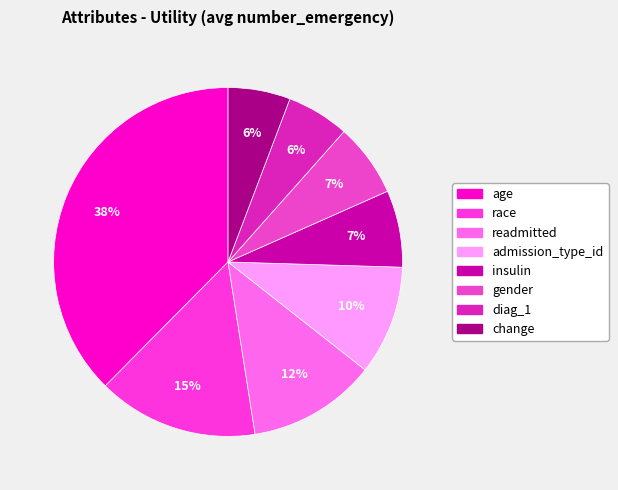

How many slices are in this pie chart?

8